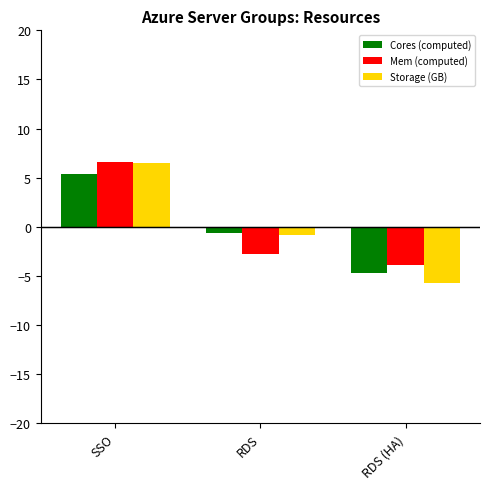

What is the difference between the maximum and minimum values in the Mem (computed) series?

10.5